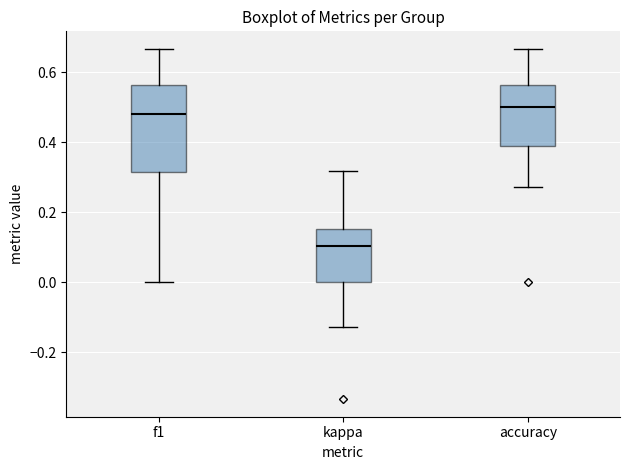

Where does the upper whisker of the box for kappa end on the y-axis? The values are not printed on the chart, so give them approximately, as read against the axis.

0.32